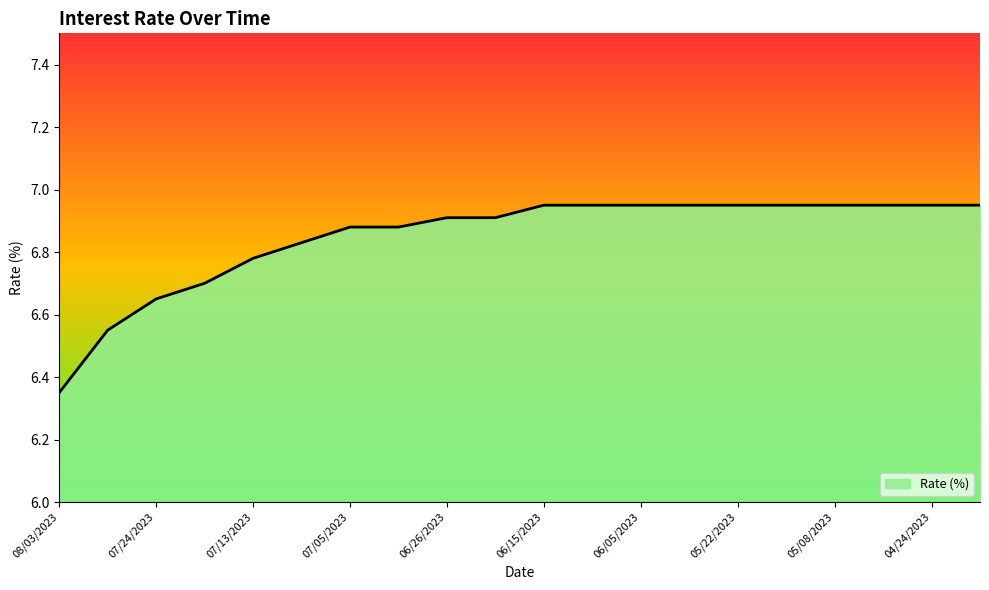

What is the difference between the maximum and minimum values?

0.6